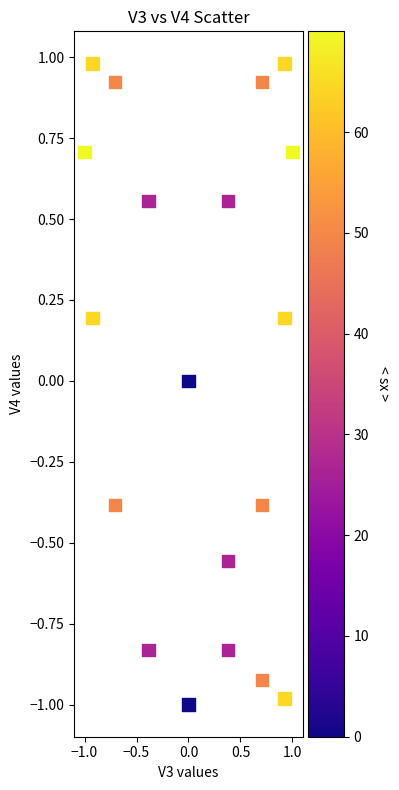

What is the range of Y values (max minus min)?

2.0